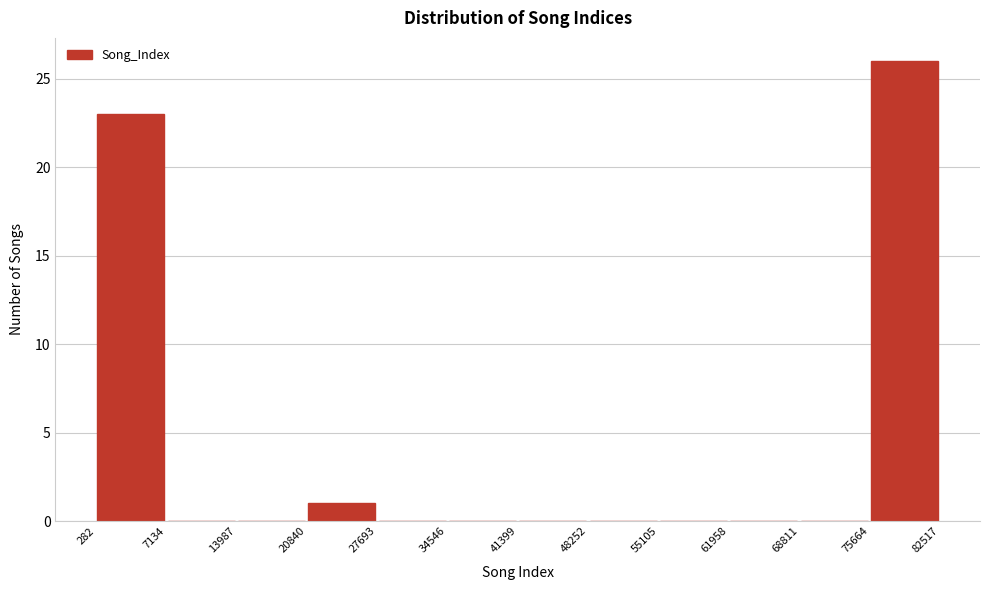

How tall is the bar that spans 75664 to 82517 on the x-axis? The values are not printed on the chart, so give them approximately, as read against the axis.

26